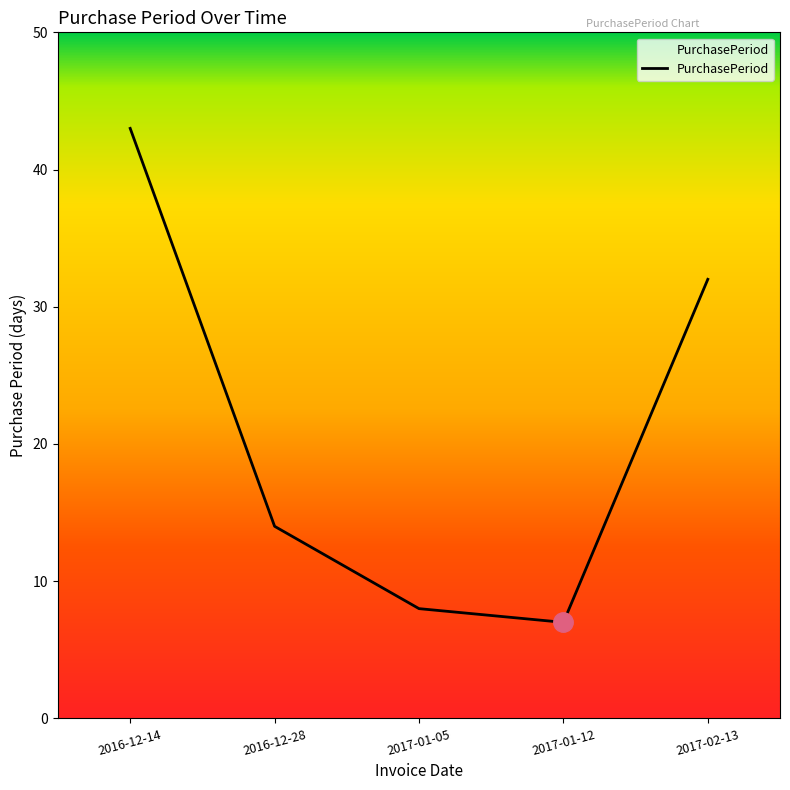

What is the greatest value displayed?

43